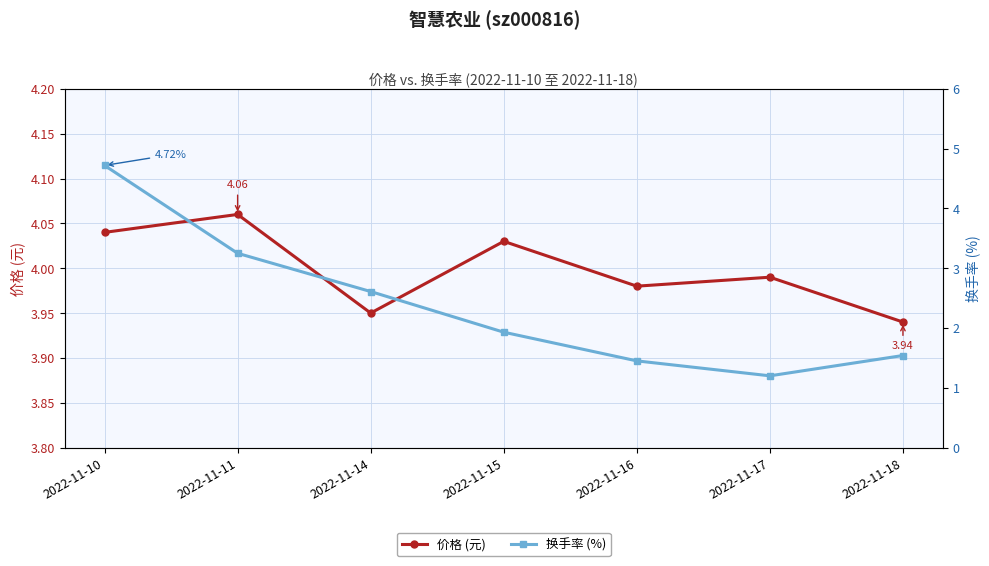

What are all the series names shown in the legend?

价格 (元), 换手率 (%)